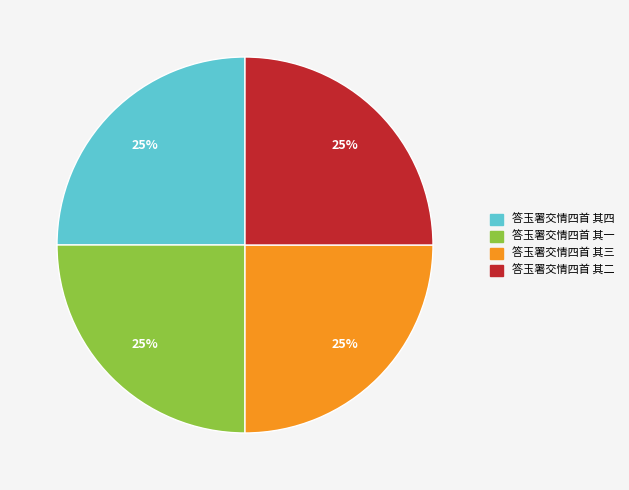

What percentage is the 答玉署交情四首 其四 slice, to the nearest percent?

25%